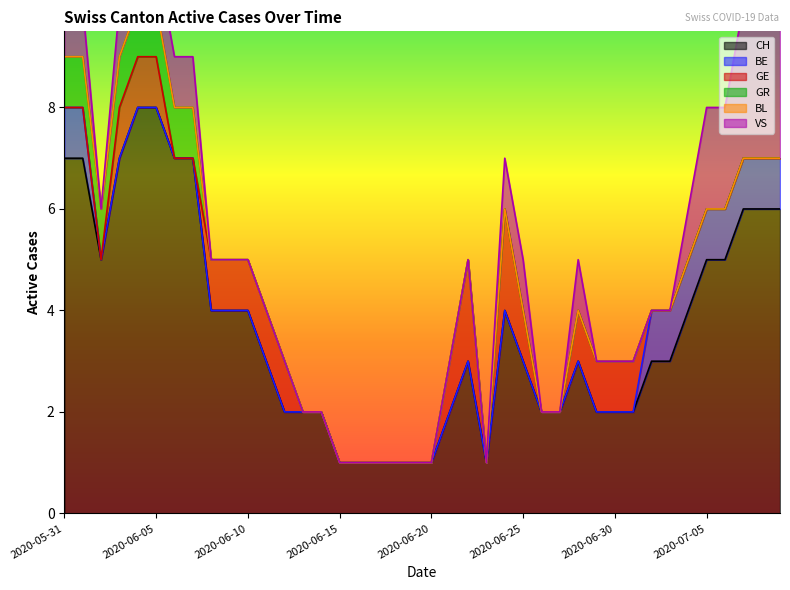

Reading right to left, list all the values displayed in this chart.

CH: 6	6	6	5	5	4	3	3	2	2	2	3	2	2	3	4	1	3	2	1	1	1	1	1	1	2	2	2	3	4	4	4	7	7	8	8	7	5	7	7
BE: 1	1	1	1	1	1	1	1	0	0	0	0	0	0	0	0	0	0	0	0	0	0	0	0	0	0	0	0	0	0	0	0	0	0	0	0	0	0	1	1
GE: 0	0	0	0	0	0	0	0	1	1	1	1	0	0	1	2	0	2	1	0	0	0	0	0	0	0	0	1	1	1	1	1	0	0	1	1	1	0	0	0
GR: 0	0	0	0	0	0	0	0	0	0	0	0	0	0	0	0	0	0	0	0	0	0	0	0	0	0	0	0	0	0	0	0	1	1	1	1	1	1	1	1
BL: 0	0	0	0	0	0	0	0	0	0	0	0	0	0	0	0	0	0	0	0	0	0	0	0	0	0	0	0	0	0	0	0	0	0	0	0	0	0	0	0
VS: 3	3	3	2	2	1	0	0	0	0	0	1	0	0	1	1	0	0	0	0	0	0	0	0	0	0	0	0	0	0	0	0	1	1	1	1	1	0	1	1